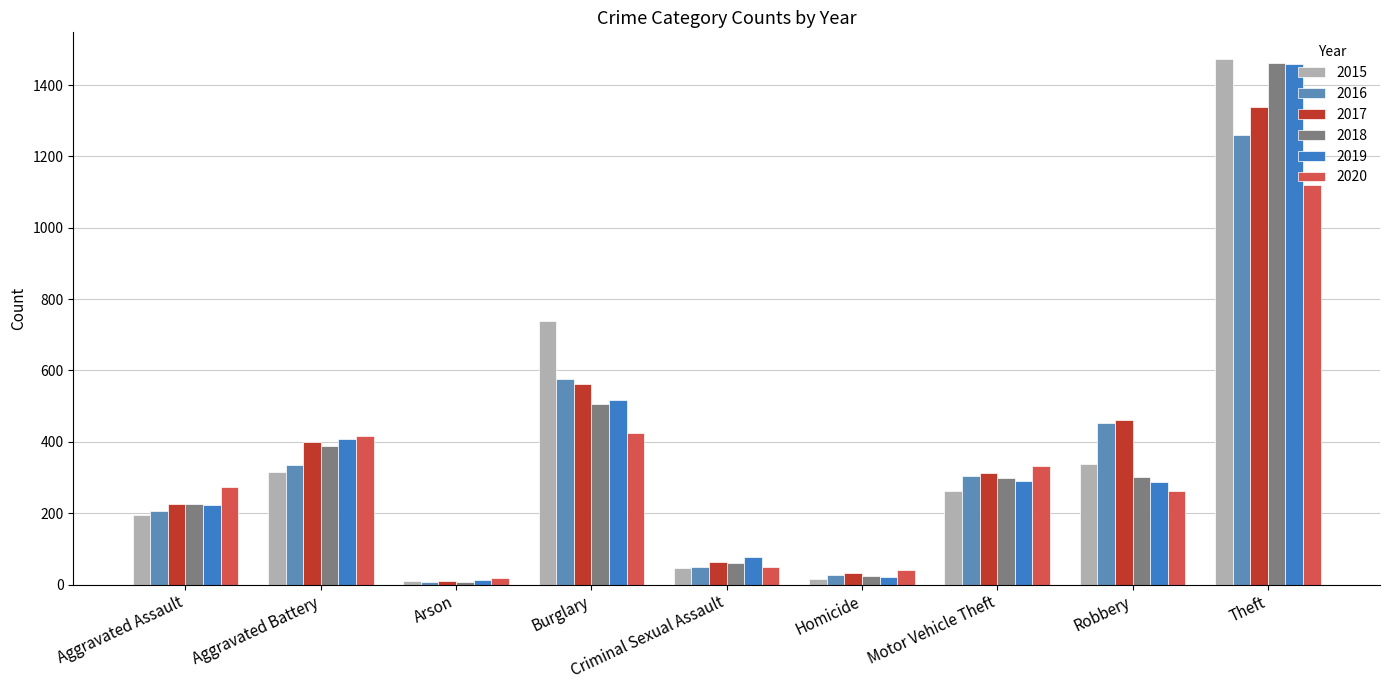

What is the maximum value for 2017?

1339